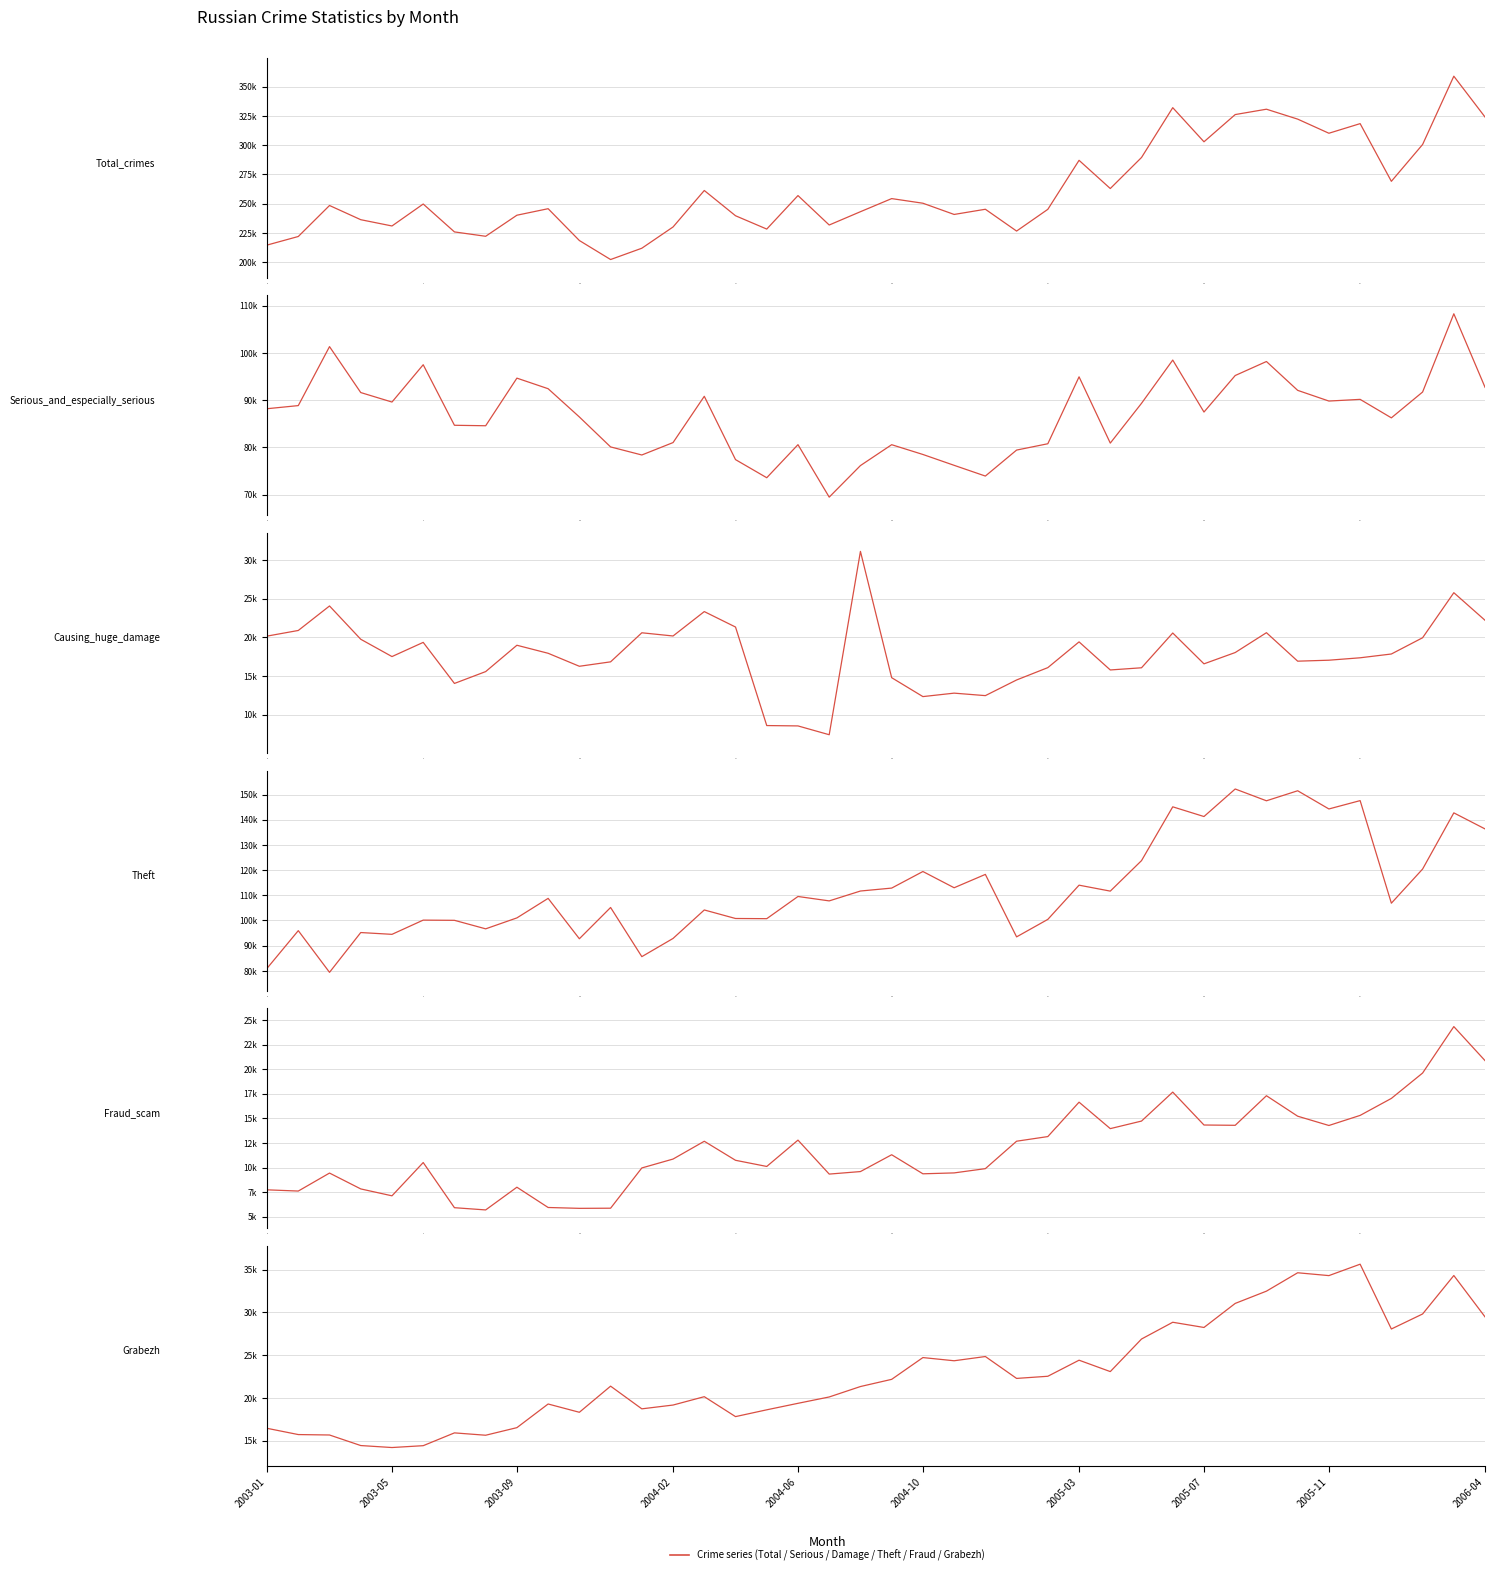

What is the highest value of the Theft series?

152218